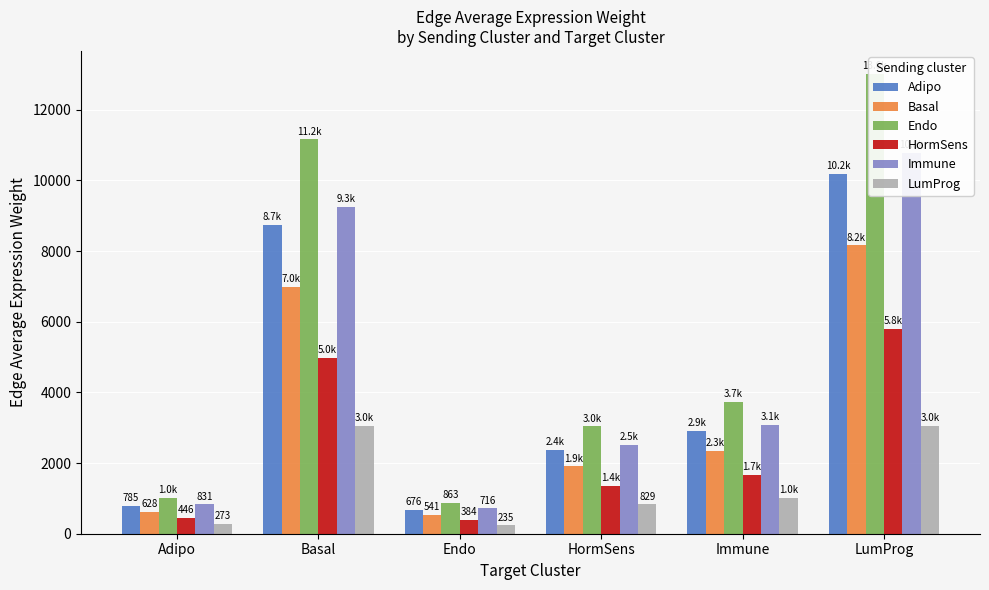

Does the chart contain stacked bars?

No